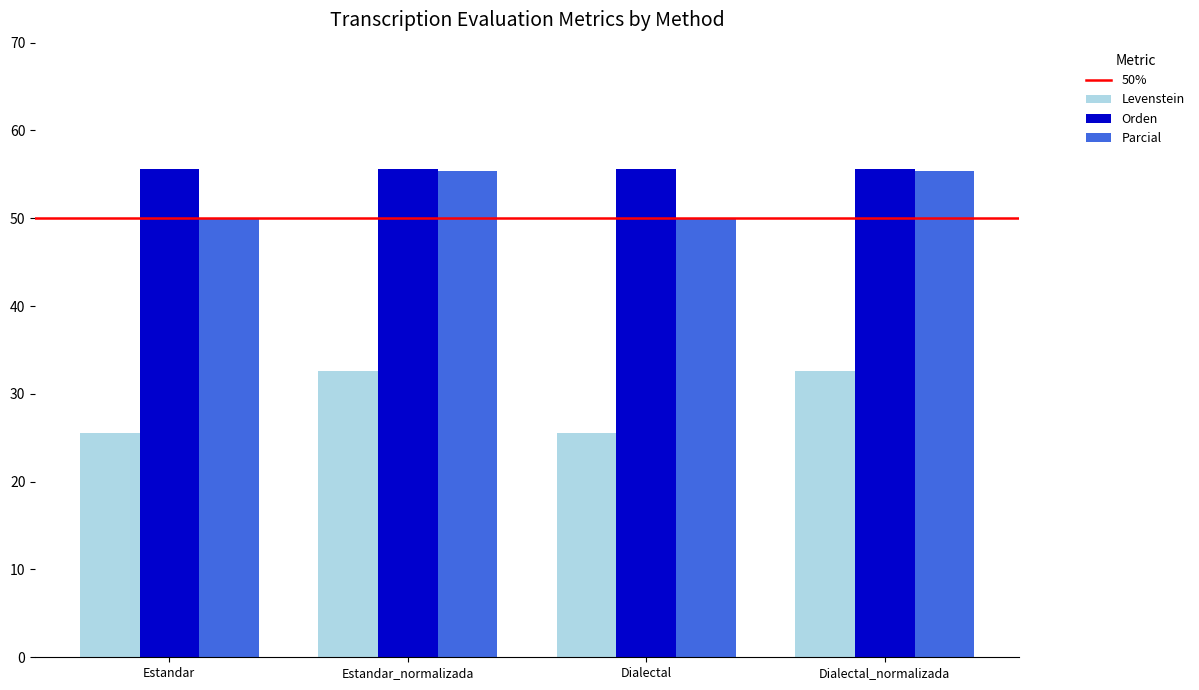

Reading right to left, list all the values displayed in this chart.

Levenstein: 32.6	25.5	32.6	25.5
Orden: 55.6	55.6	55.6	55.6
Parcial: 55.4	50.0	55.4	50.0